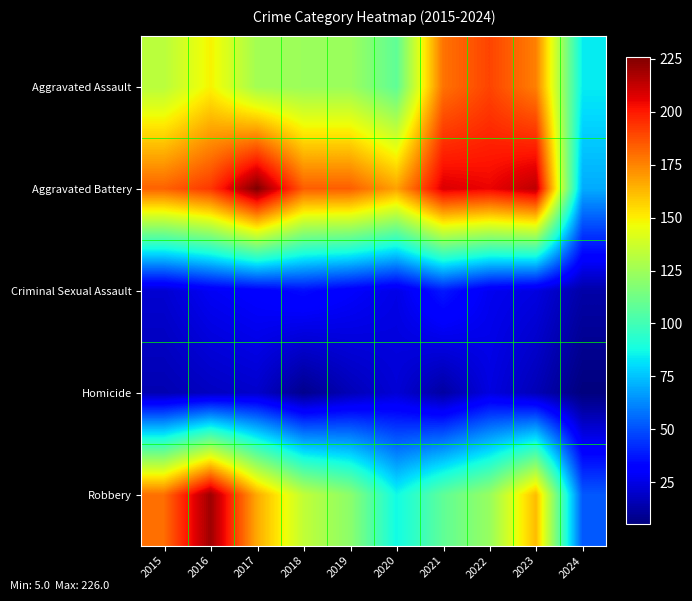

What is the greatest value displayed?

226